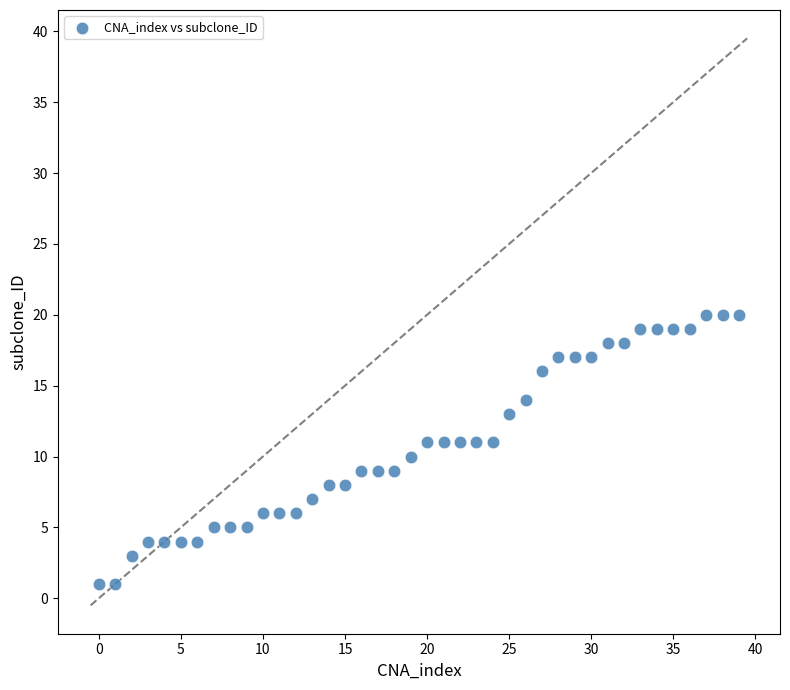

What is the range of Y values (max minus min)?

19